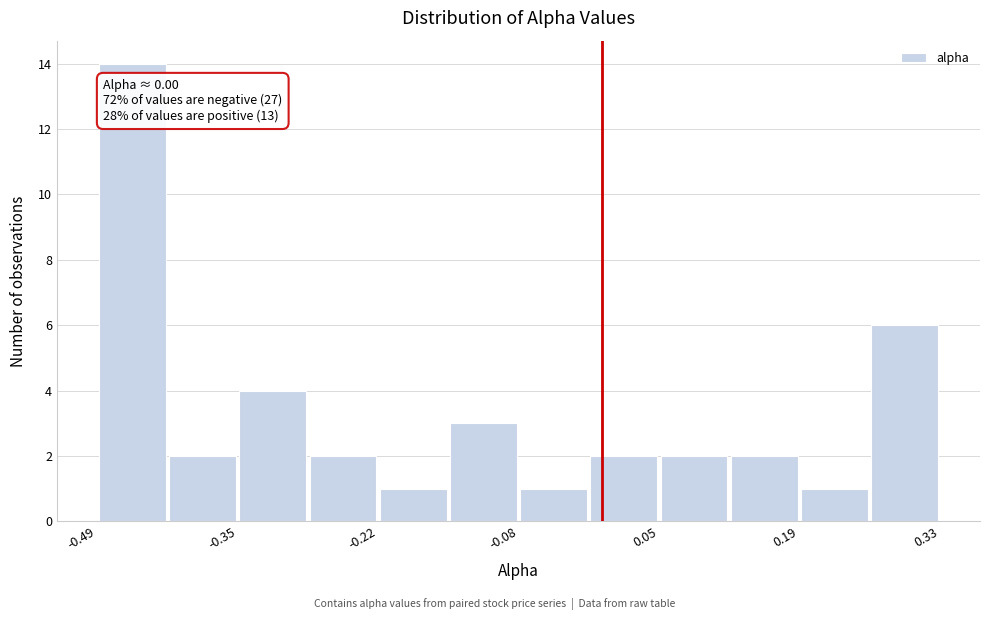

Read against the x-axis, roughly where is the centre of the tallest bar?

-0.46